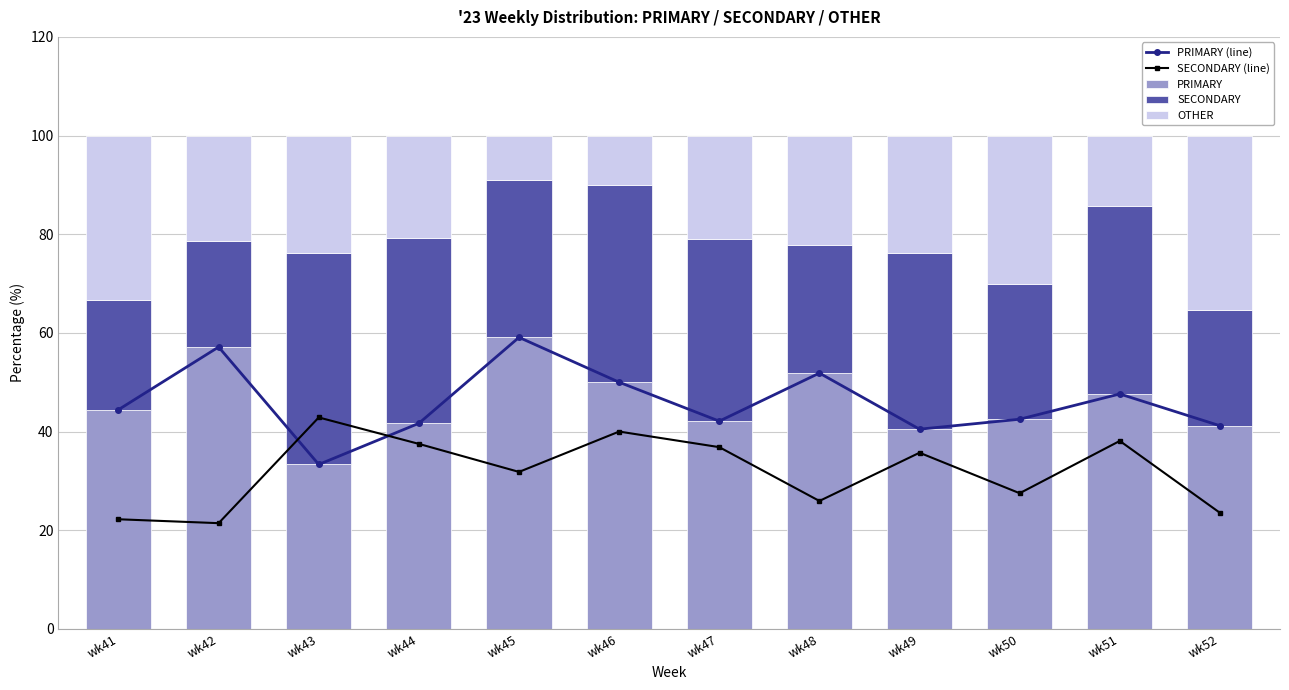

What is the greatest value displayed?

59.1